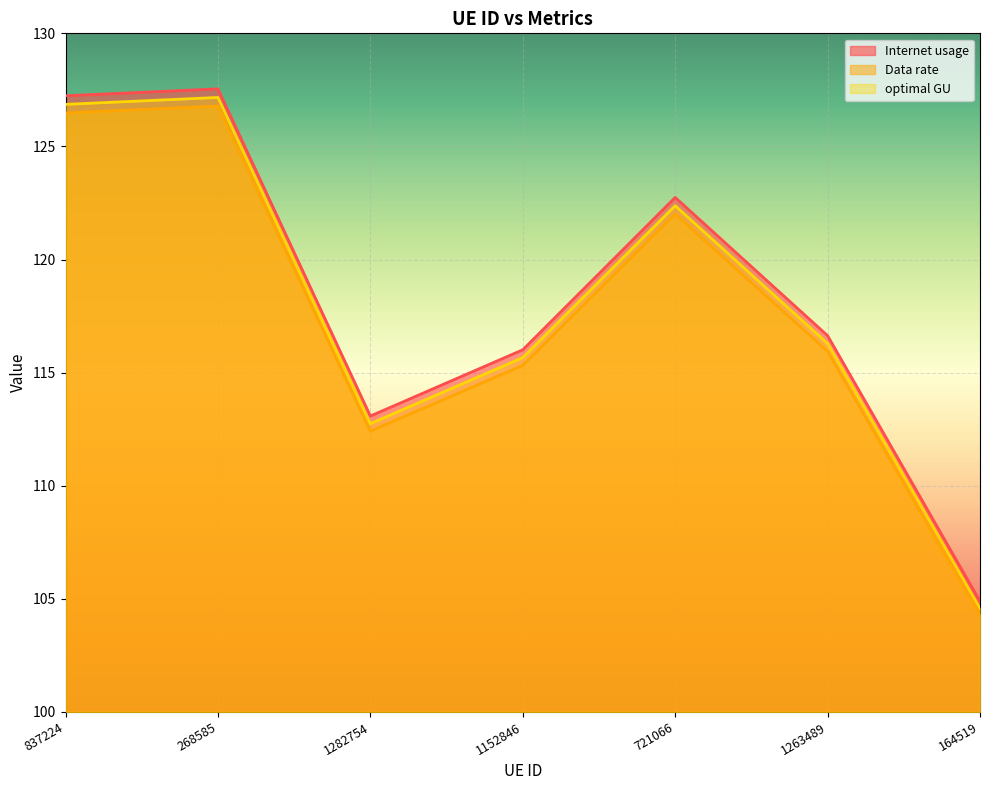

Which series has the largest total across all categories?

Internet usage